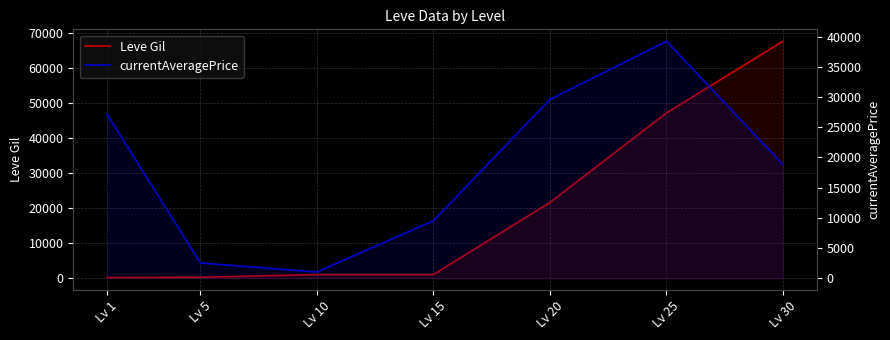

Rank the categories by Leve Gil value from highest to lowest.

Lv 30, Lv 25, Lv 20, Lv 10, Lv 15, Lv 5, Lv 1